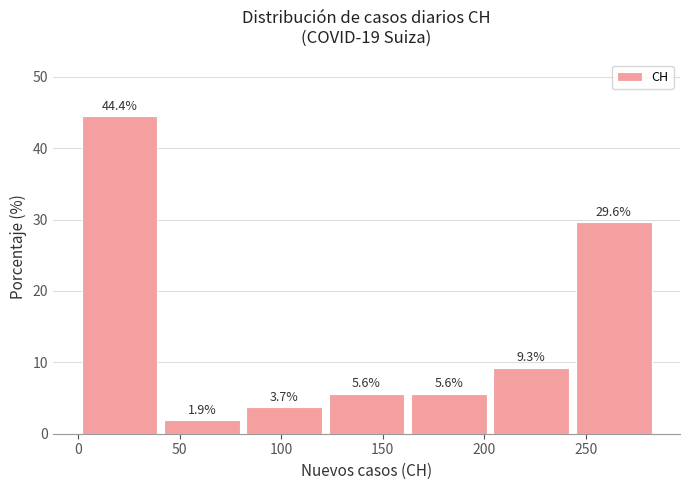

What is the height of the bar covering 0 to 40 on the x-axis? The bar edges are not printed on the chart, so give them approximately, as read against the axis.

44.4